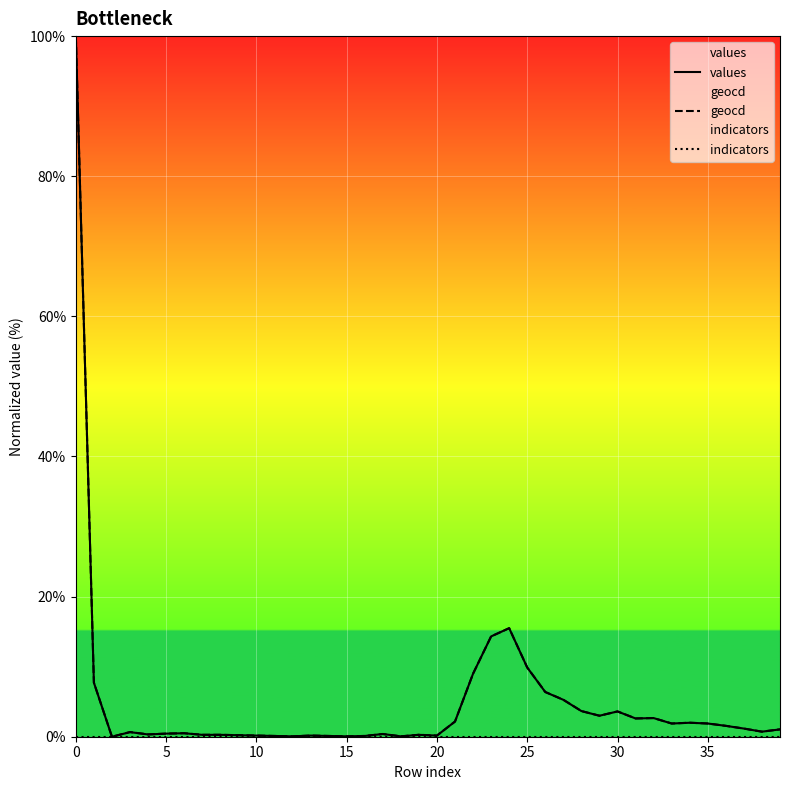

The geocd series shows 0.2 at 30. True or false?

False